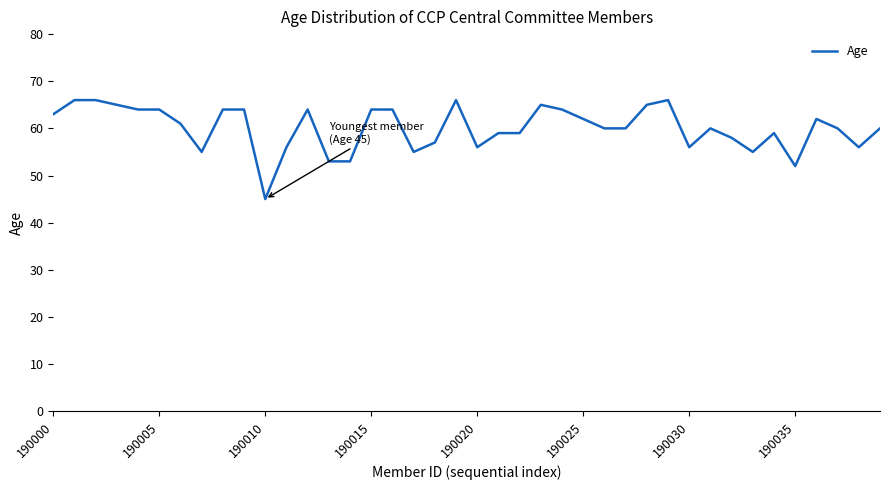

What is the smallest value displayed?

45